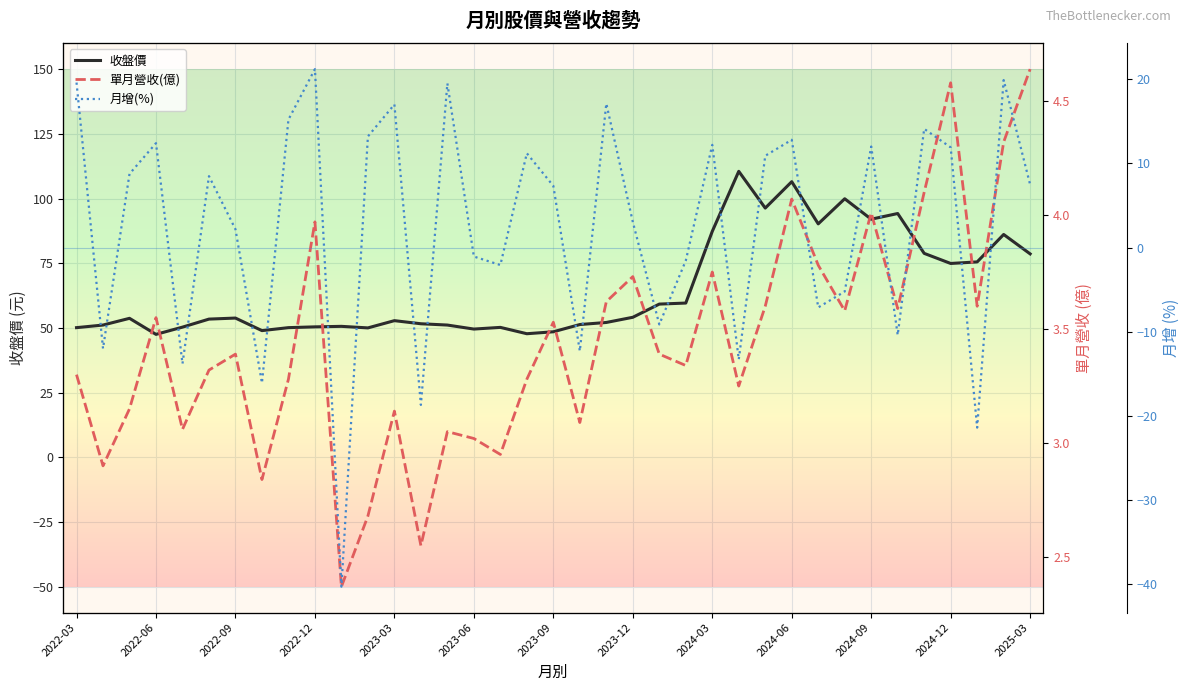

What is the maximum value for 收盤價?

110.5